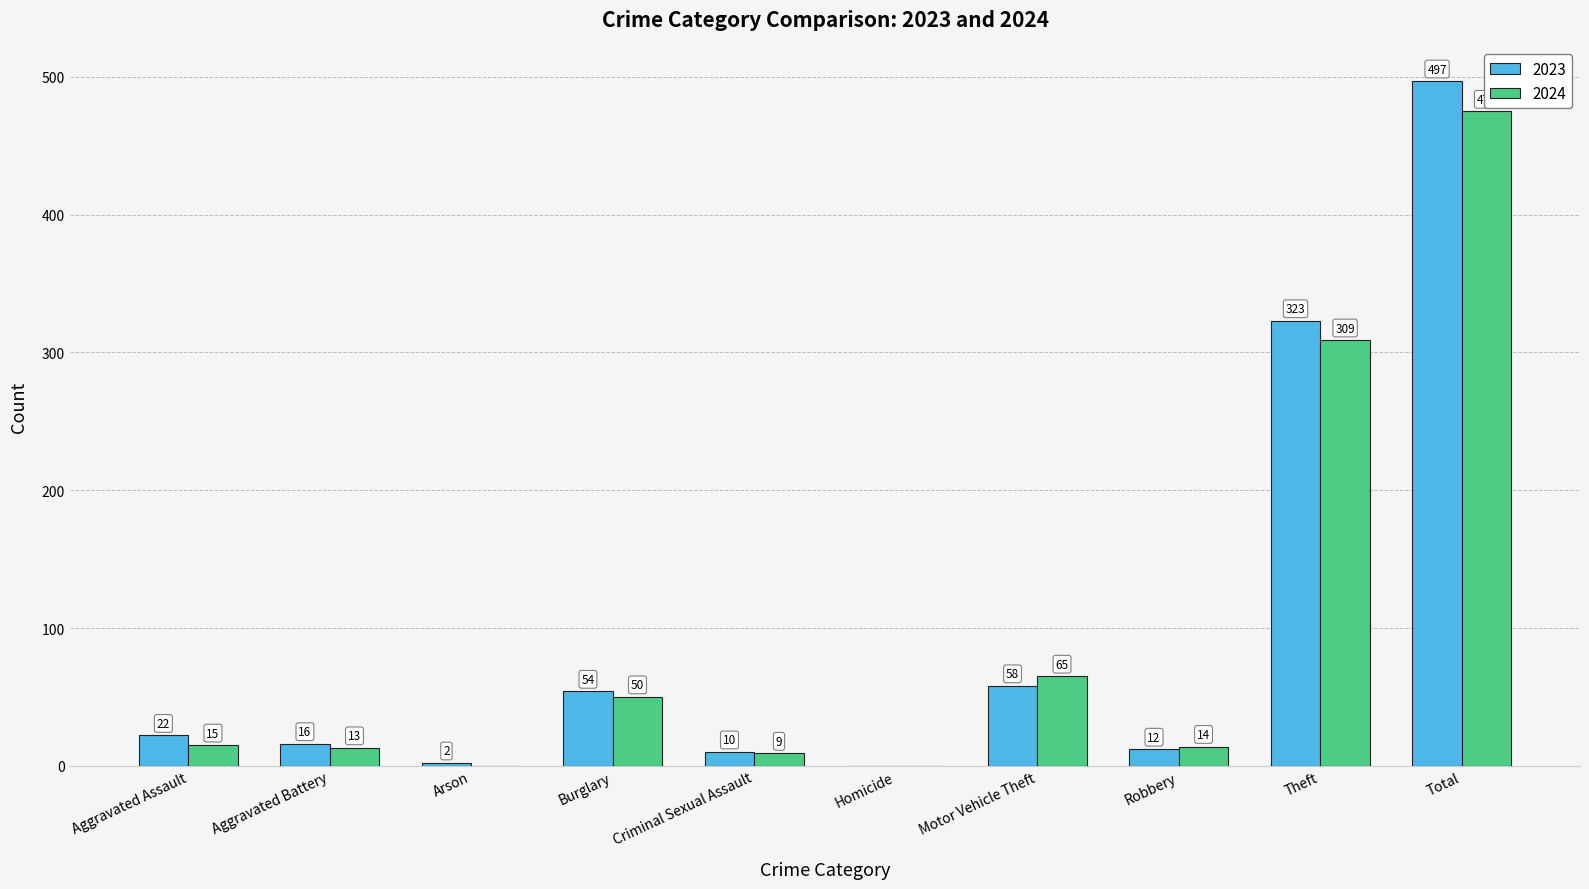

At which category is the sum across all series the highest?

Total